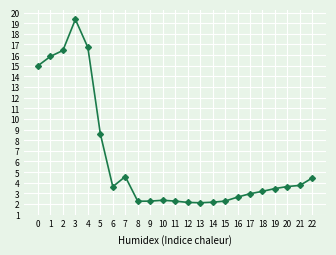

What is the minimum value shown in the chart?

2.1